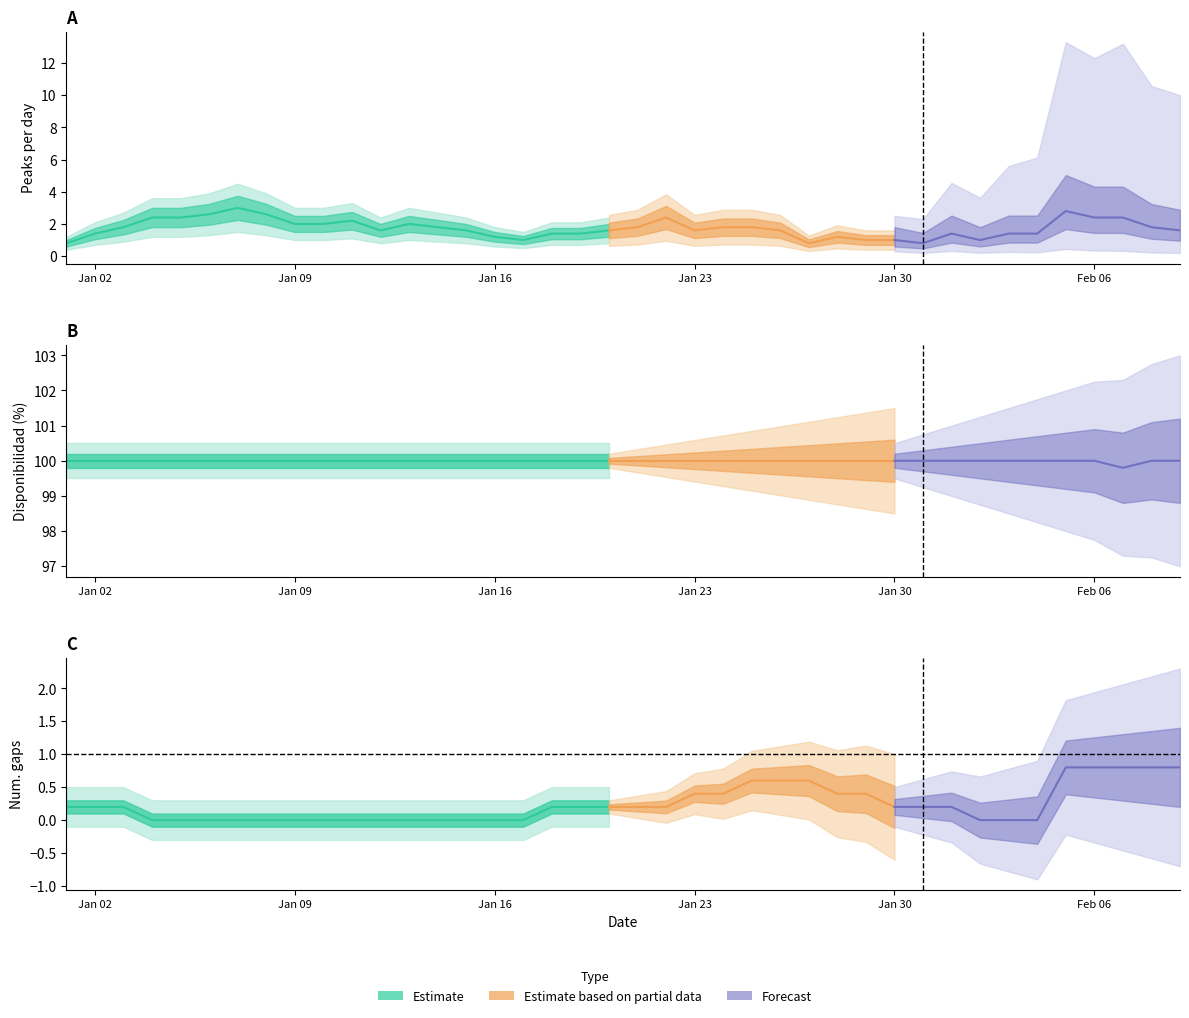

True or false: peaks and num_overlaps cross at least once.

False